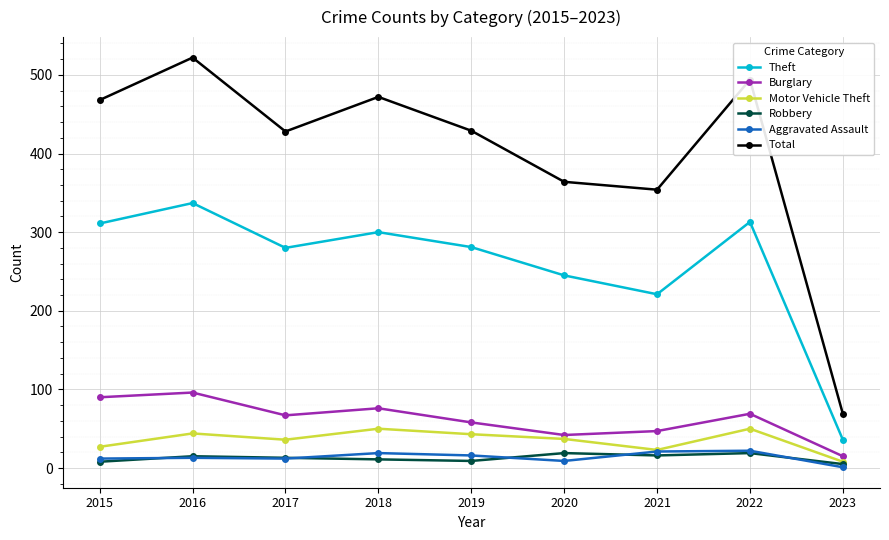

The value of Theft at 2019 is 411. True or false?

False